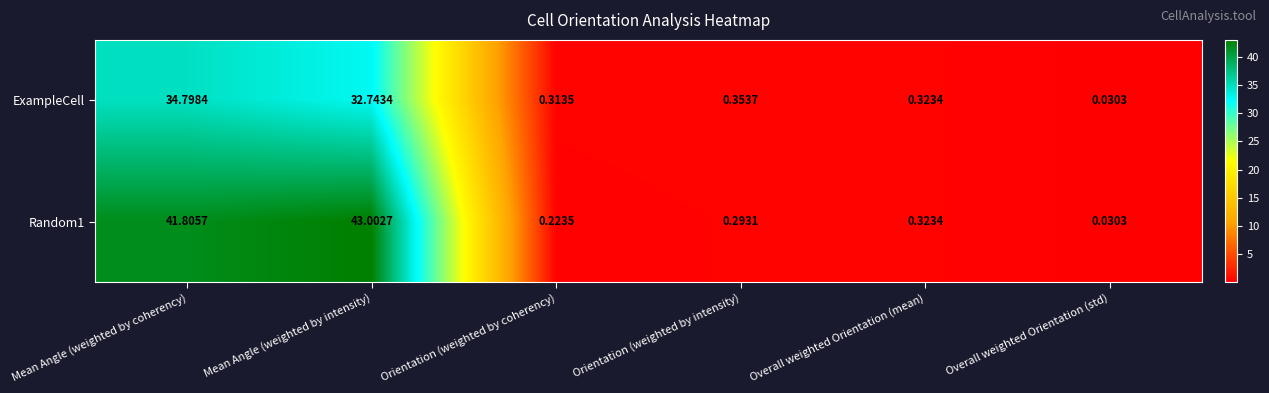

Where is Random1 nearest to the value 21?

Overall weighted Orientation (mean)